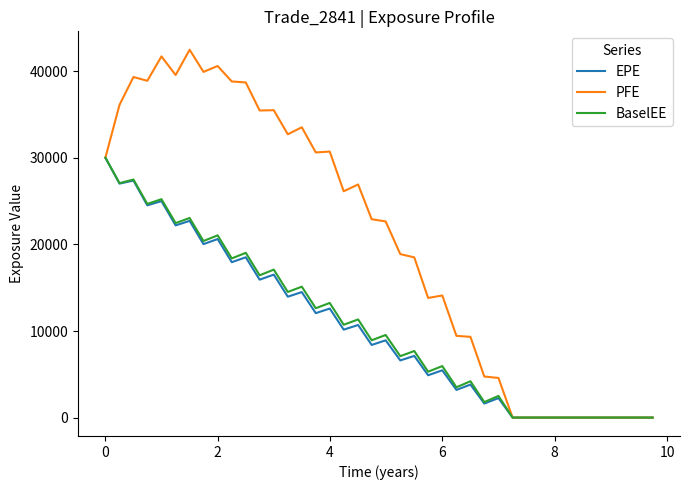

What is the highest value of the EPE series?

30028.9